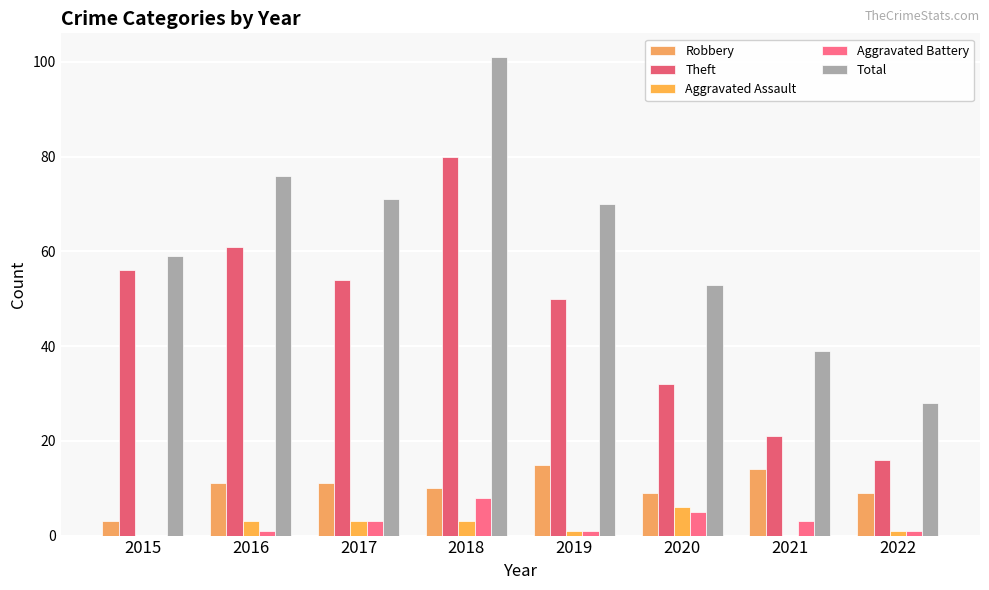

At 2016, list the series in order from smallest to largest.

Aggravated Battery, Aggravated Assault, Robbery, Theft, Total